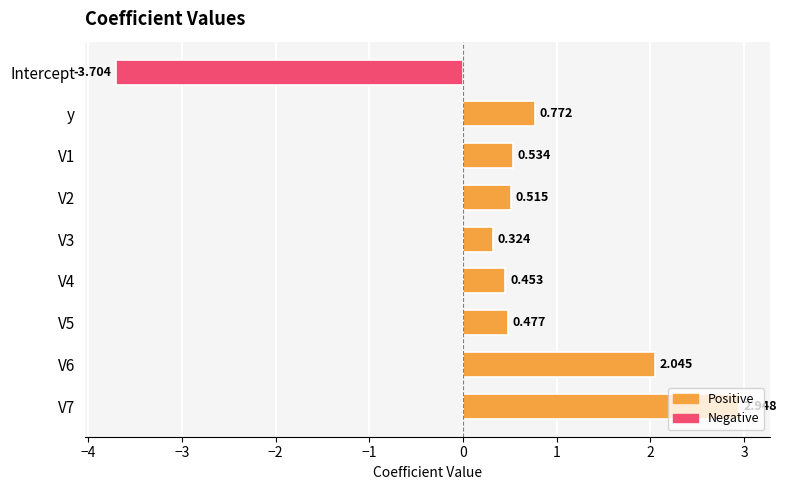

List the labels in order of value, smallest first.

Intercept, V3, V4, V5, V2, V1, y, V6, V7